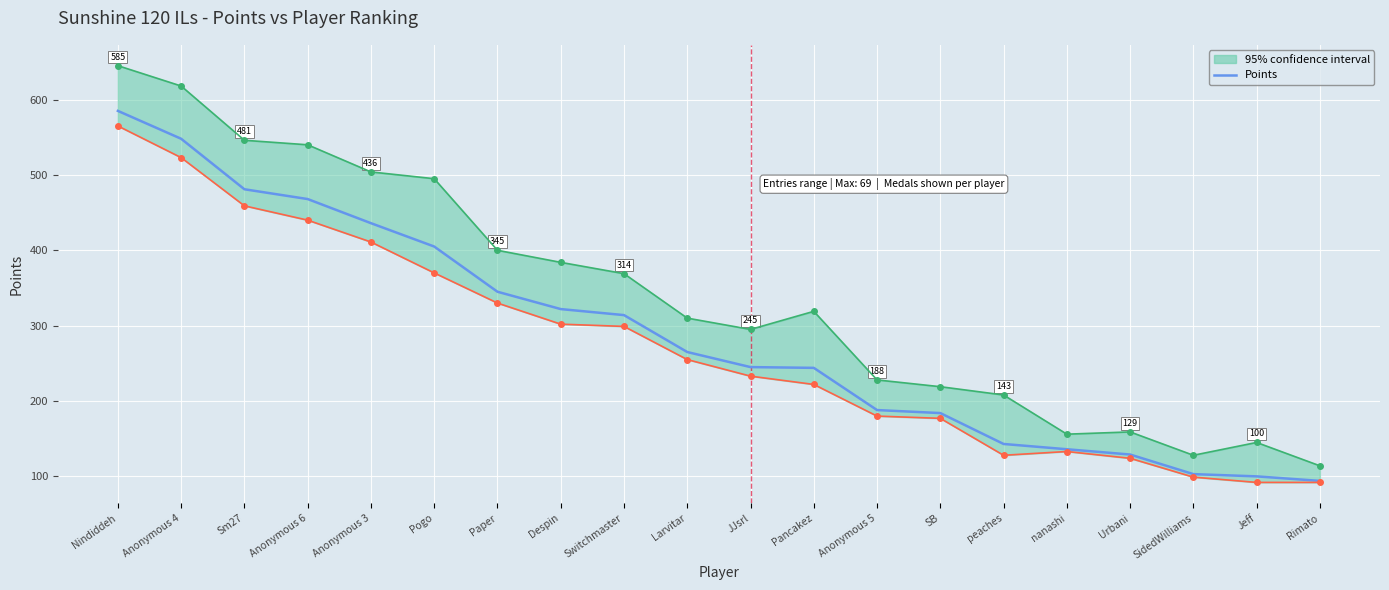

At which label is the value closest to 339?

Paper